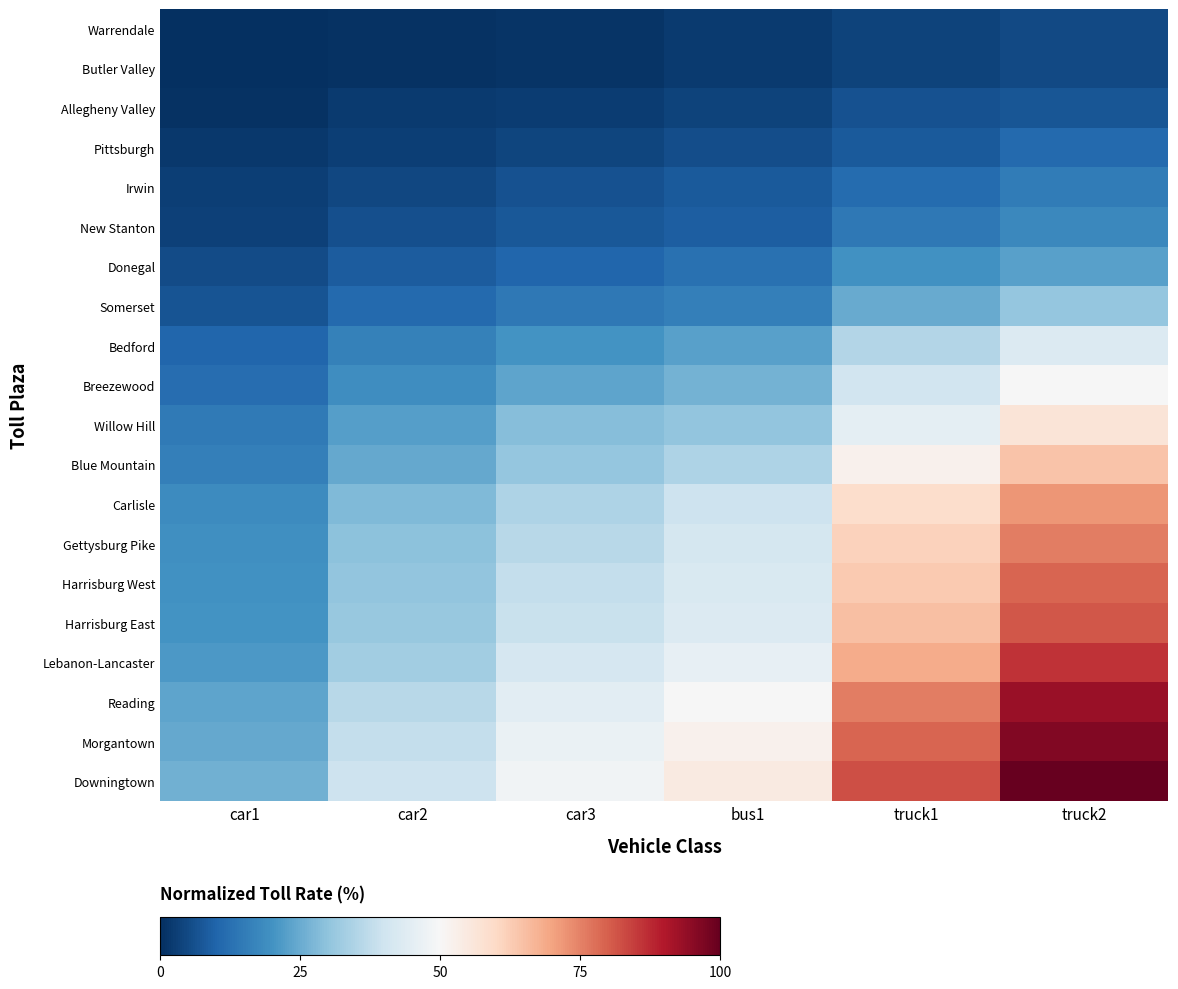

Which has a higher value, truck1 or bus1?

truck1